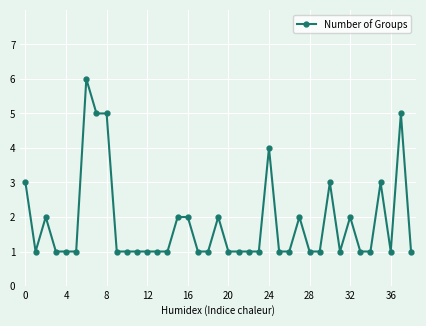

Reading left to right, extract all data points from this chart.

3	1	2	1	1	1	6	5	5	1	1	1	1	1	1	2	2	1	1	2	1	1	1	1	4	1	1	2	1	1	3	1	2	1	1	3	1	5	1